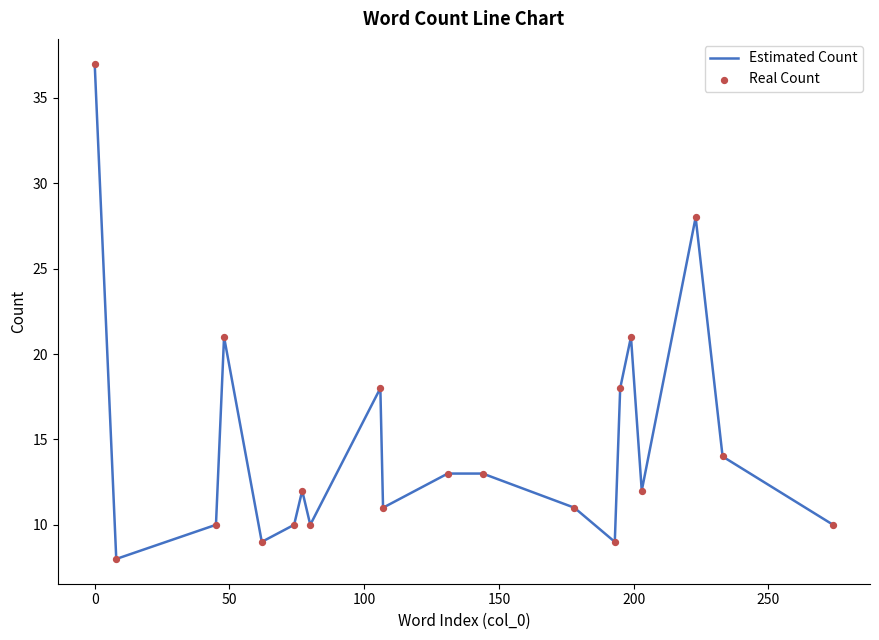

What is the smallest value displayed?

8